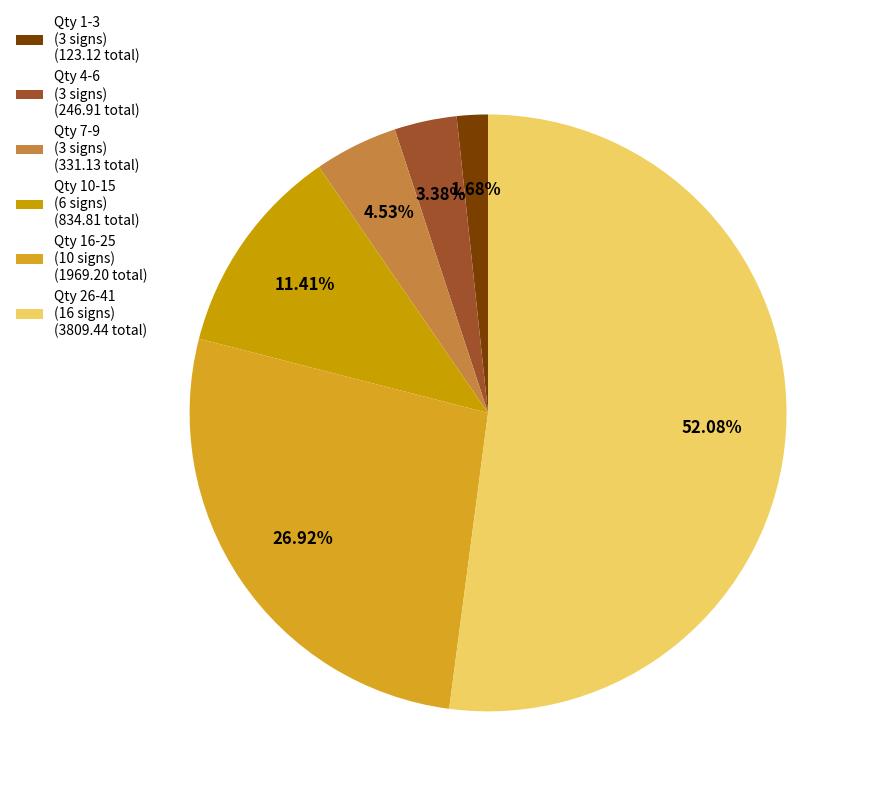

Is there any slice that represents more than half of the pie?

Yes